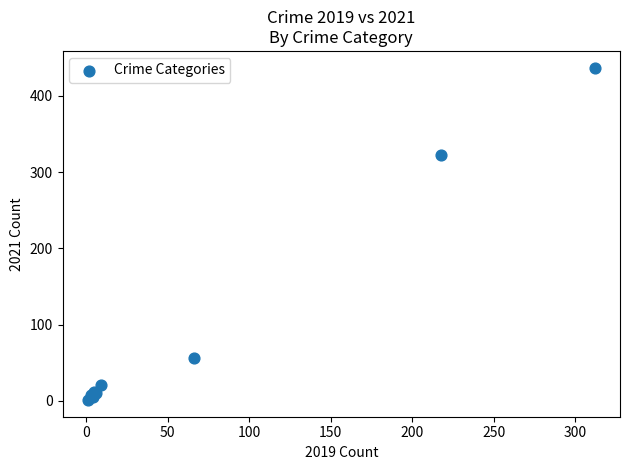

What Y value in the scatter plot is closest to 219?

322